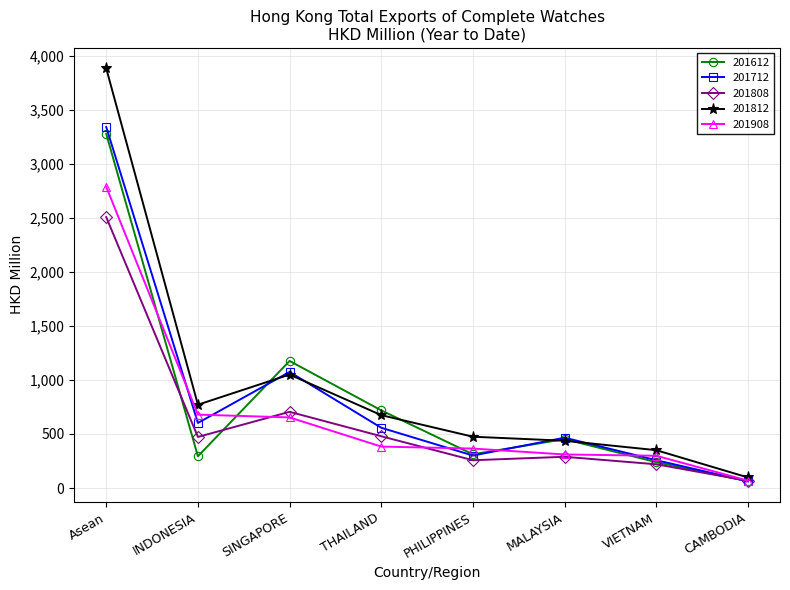

How many values in the 201808 series are below 472?

4